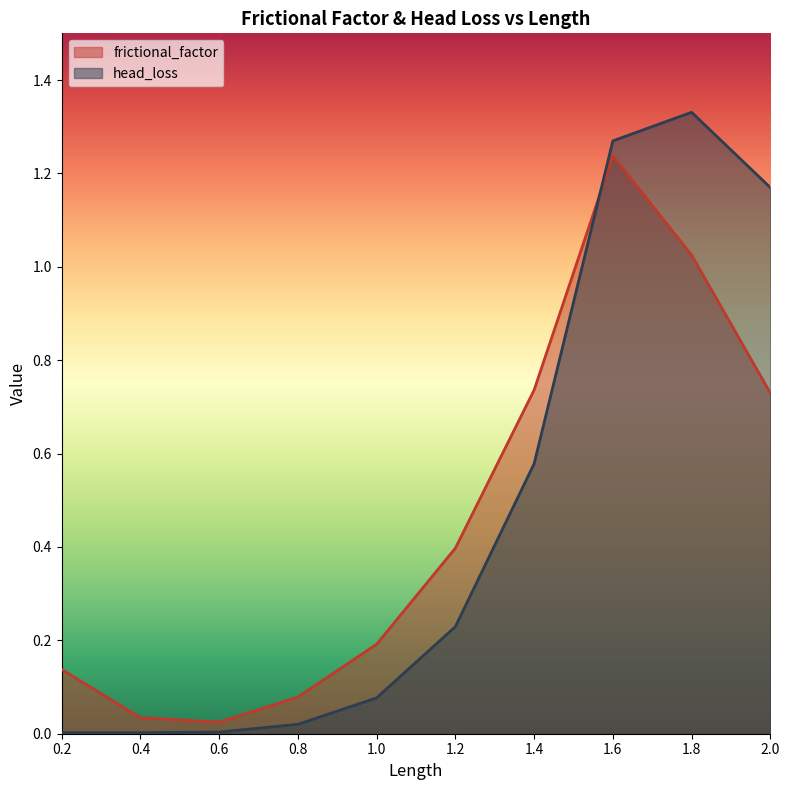

Rank the series at 1.8 from lowest to highest value.

frictional_factor, head_loss